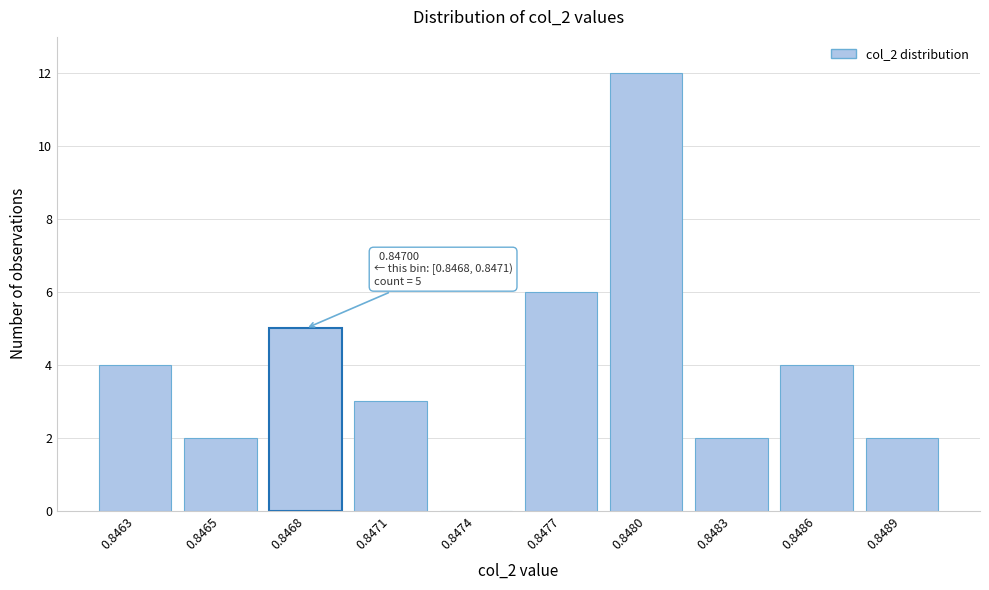

Reading left to right, list all the values displayed in this chart.

0.8463=4	0.8465=2	0.8468=5	0.8471=3	0.8474=0	0.8477=6	0.8480=12	0.8483=2	0.8486=4	0.8489=2